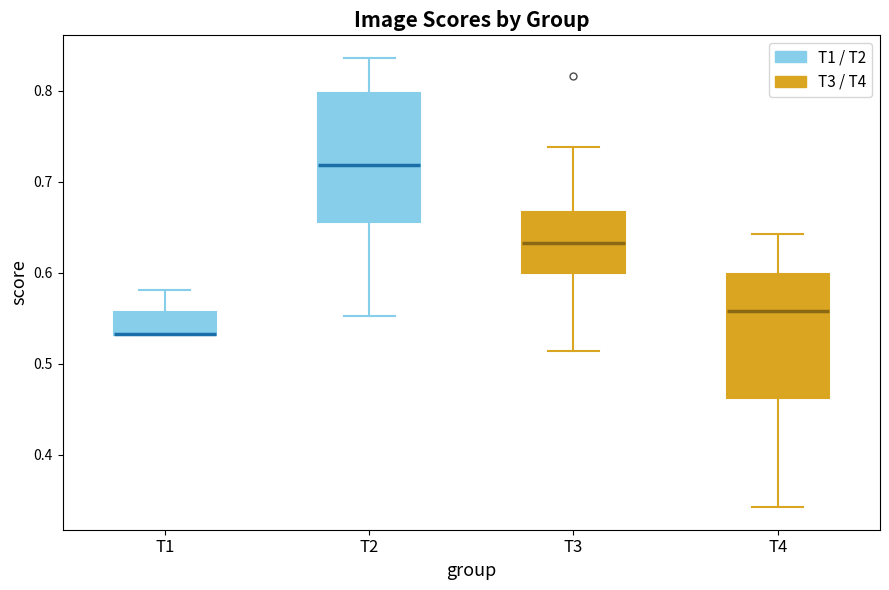

Reading left to right, read every box against the y-axis: the position of its median line, the range the box covers, and the ends of its whiskers. The values are not printed on the chart, so give them approximately, as read against the axis.

T1: median 0.53 (drawn on the box's lower edge), box 0.53 to 0.56, whiskers 0.53 to 0.58
T2: median 0.72, box 0.66 to 0.80, whiskers 0.55 to 0.84
T3: median 0.63, box 0.60 to 0.67, whiskers 0.51 to 0.74
T4: median 0.56, box 0.46 to 0.60, whiskers 0.34 to 0.64